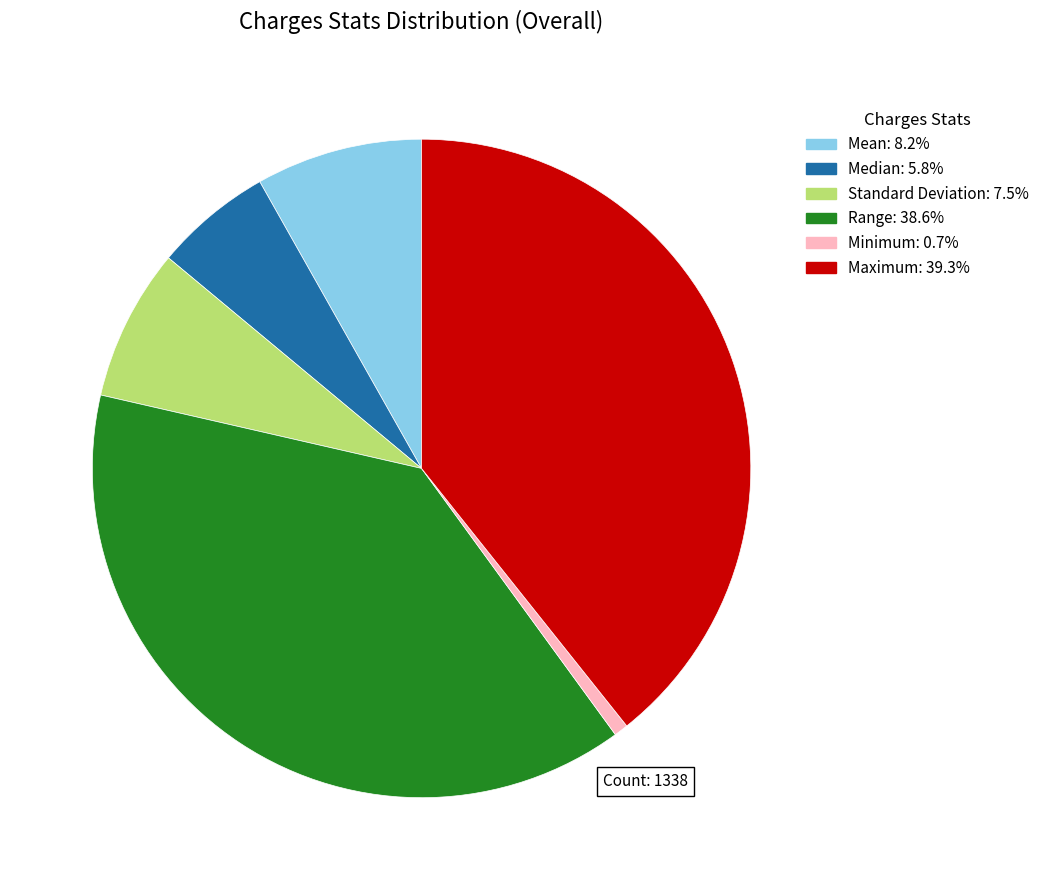

How many slices are in this pie chart?

6